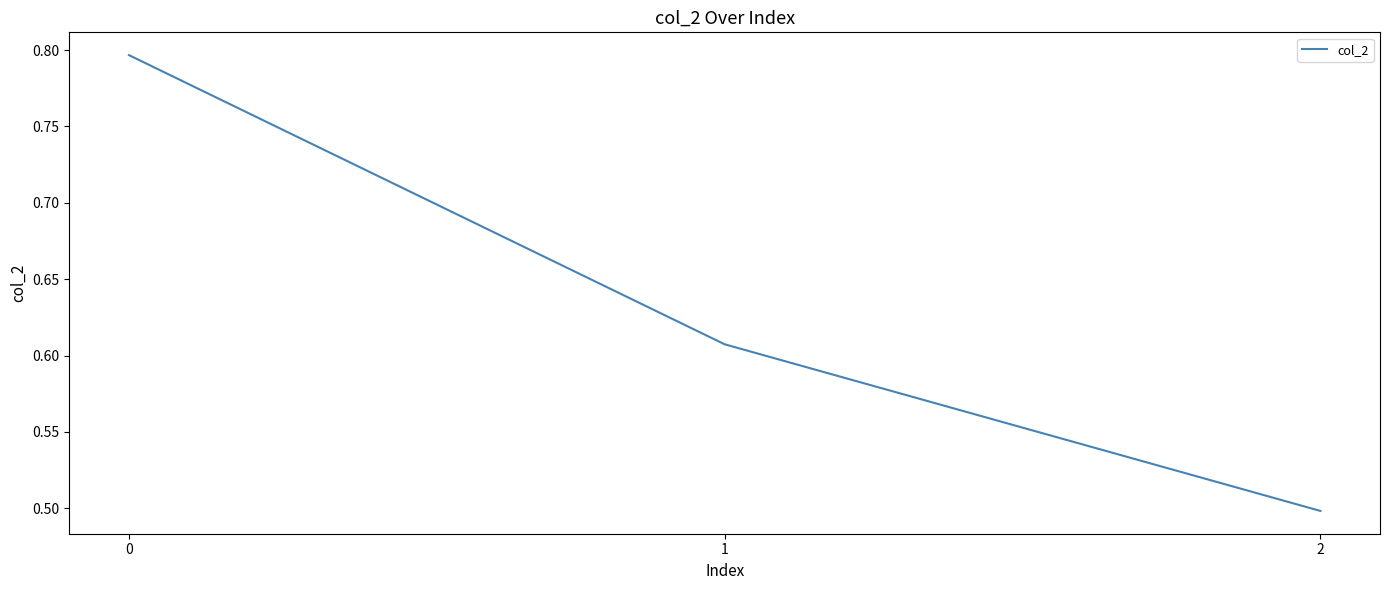

Count the values in the range 0 to 1.

3